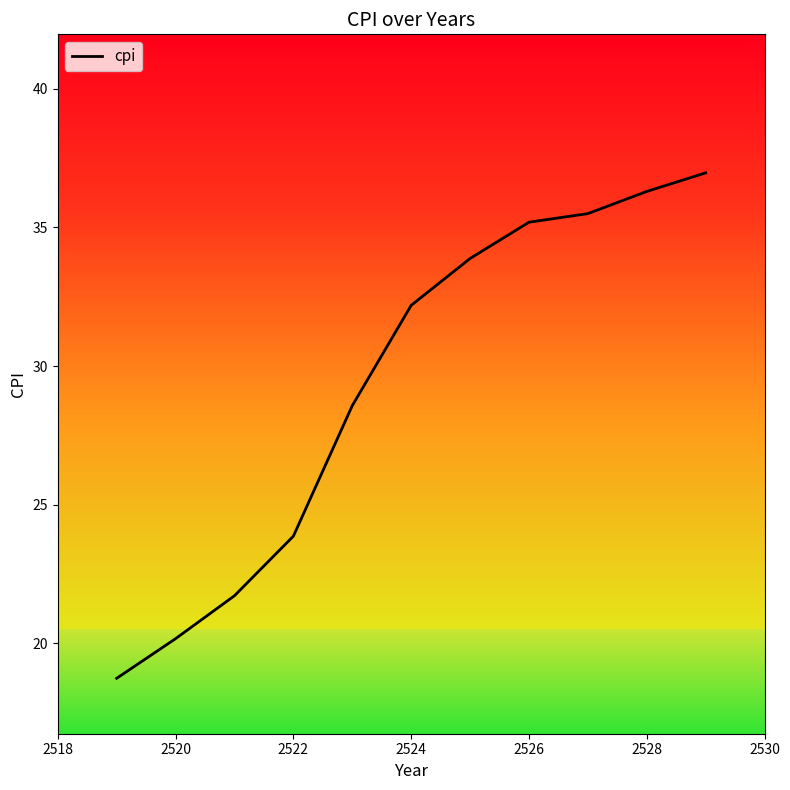

What is the greatest value displayed?

37.0